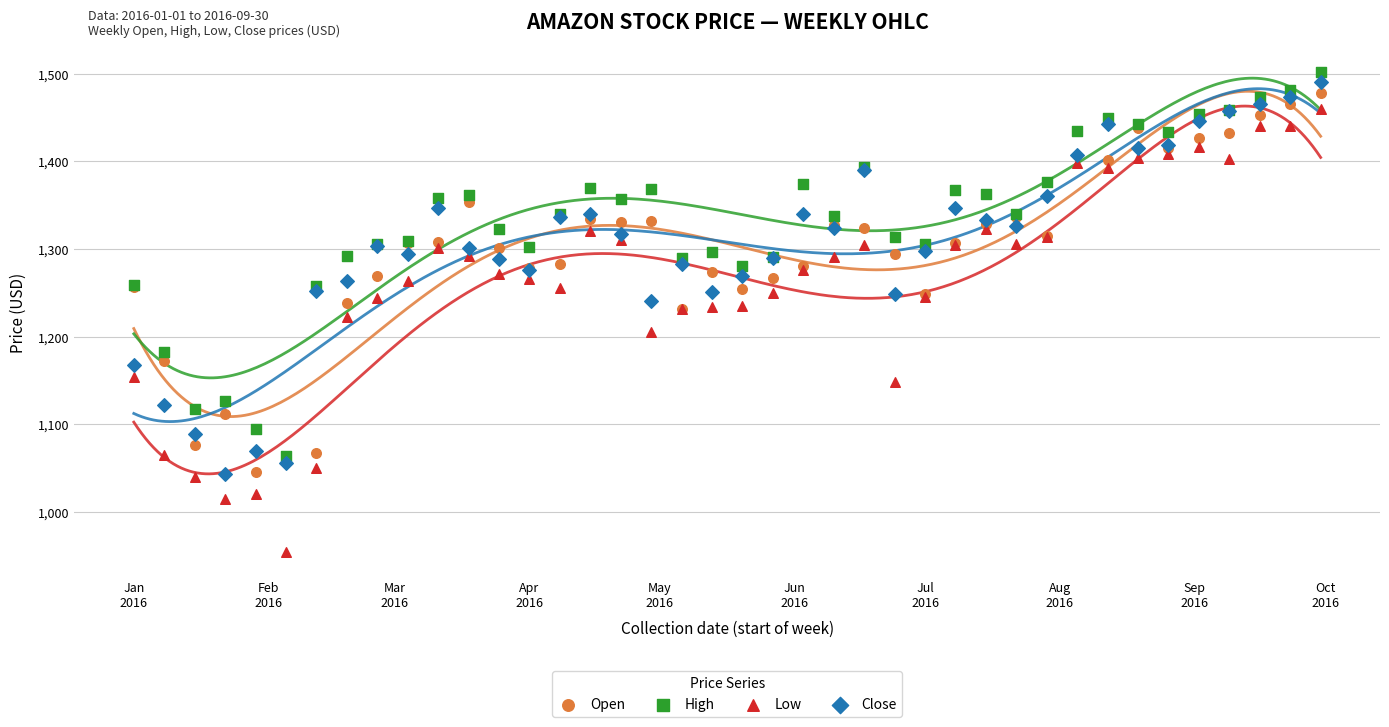

Which series has the widest spread of Y values?

Low